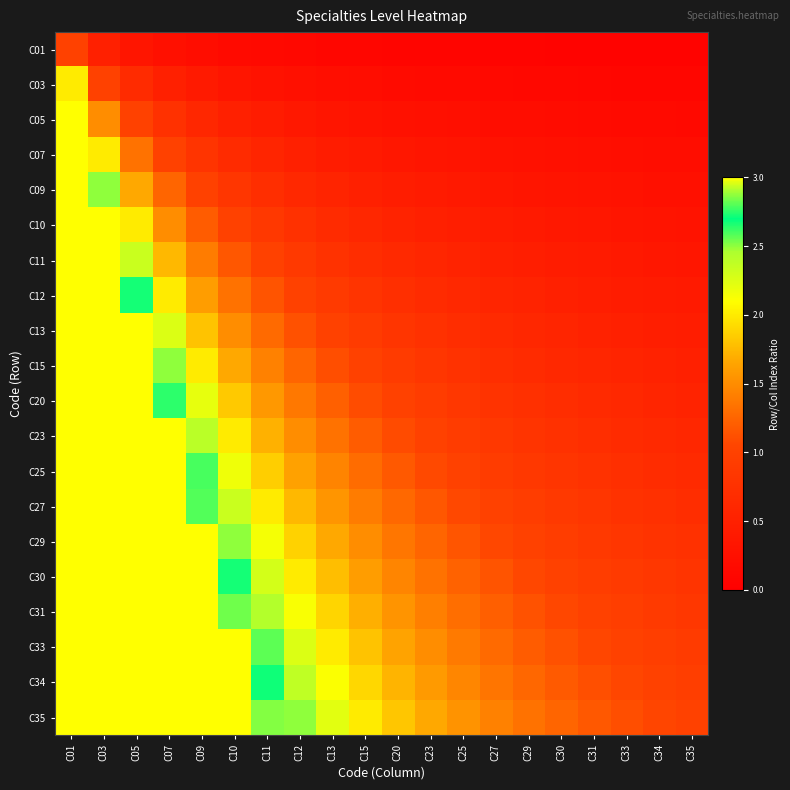

At which category is the sum across all series the highest?

C01